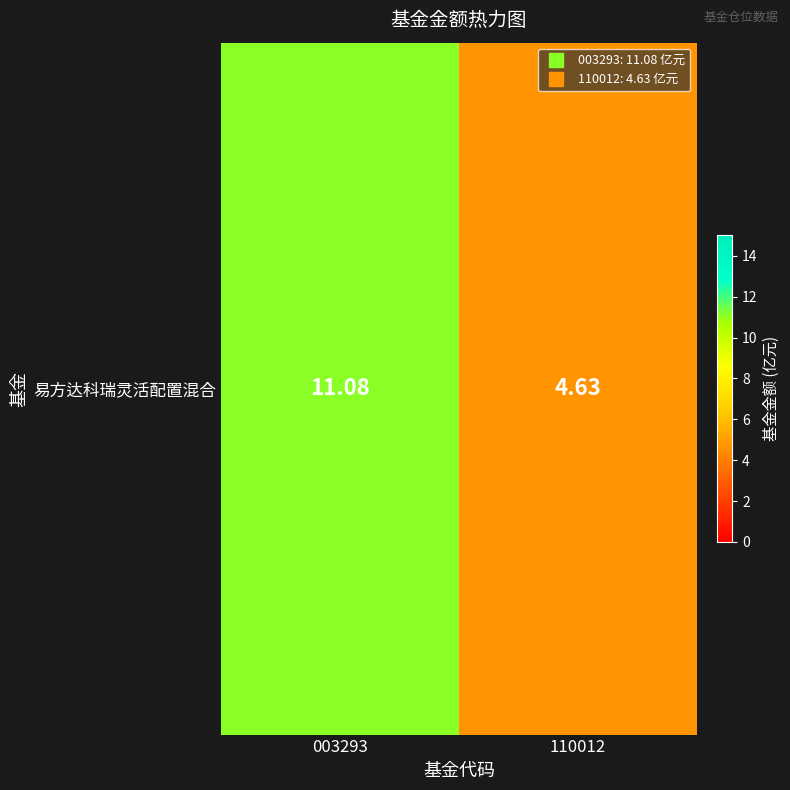

What is the sum of the values at 110012 and 003293?

15.7